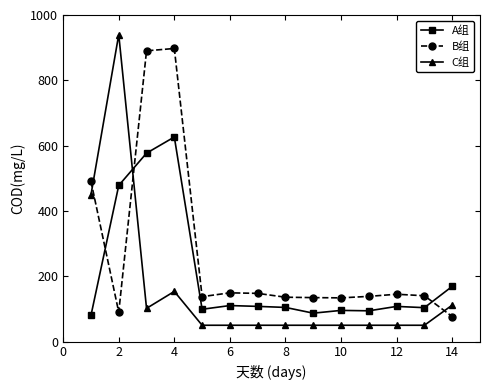

What is the value of the A组 point at the 10th from the left?

95.5